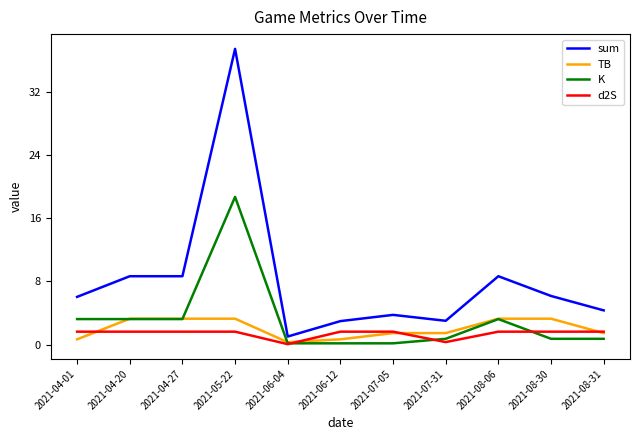

Where does the TB series first go above 1?

2021-04-20